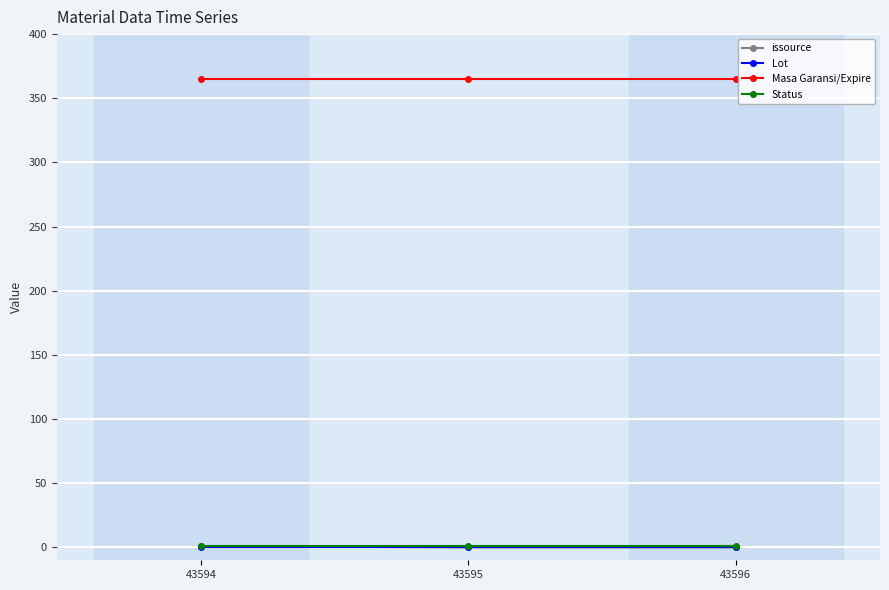

What is the greatest value displayed?

365